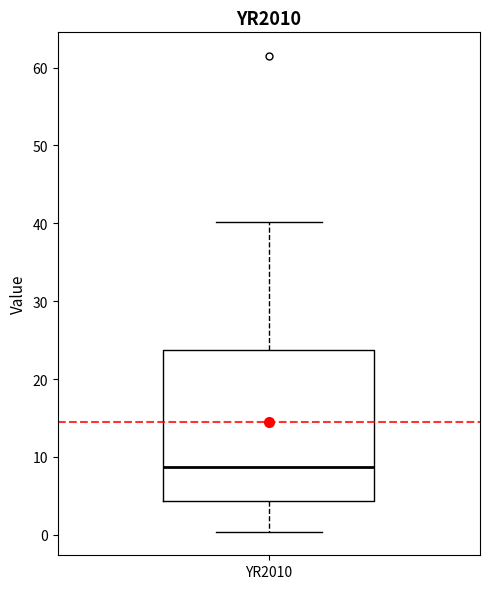

Read this box plot against the y-axis: the position of the median line, the range covered by the box, and the ends of both whiskers. The values are not printed on the chart, so give them approximately, as read against the axis.

median 9, box 4 to 24, whiskers 0 to 40